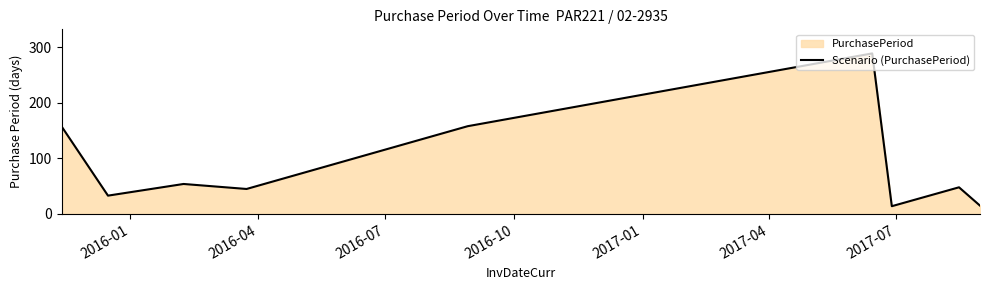

Reading left to right, what are all the values shown in this chart?

157	33	54	45	158	289	14	48	15